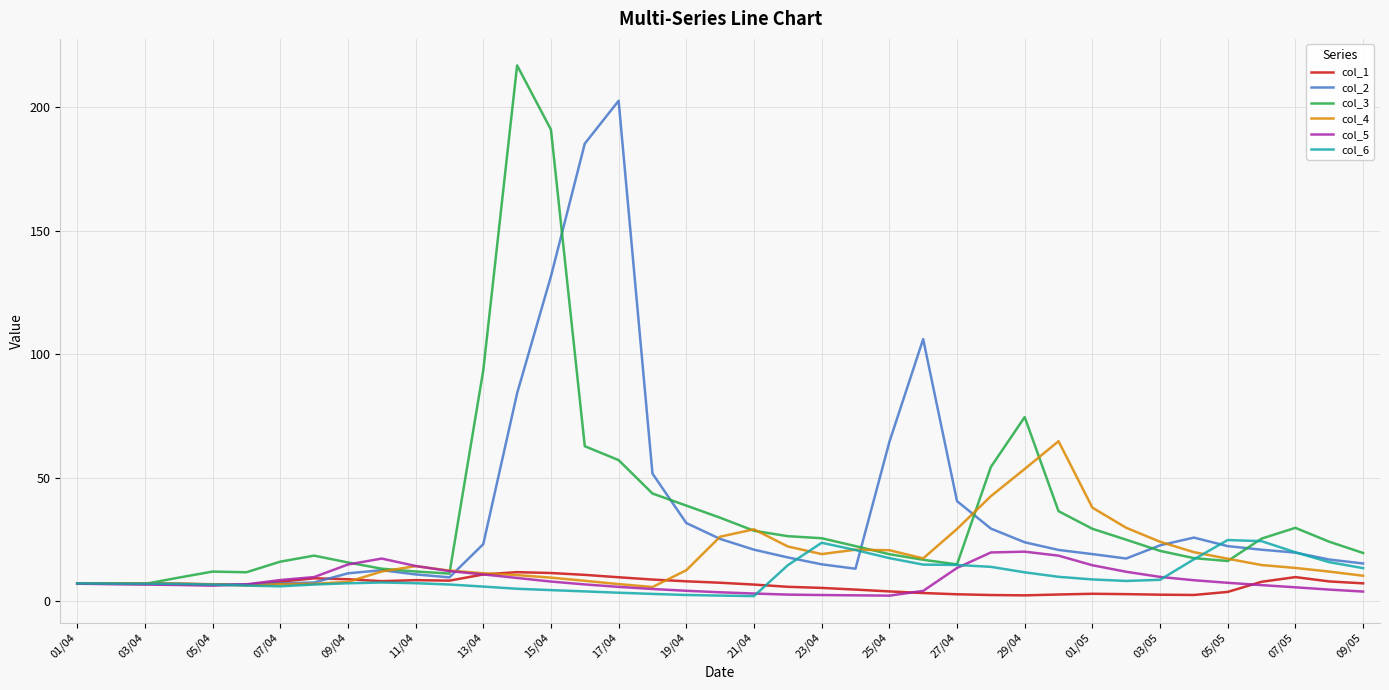

What is the highest value of the col_3 series?

216.9